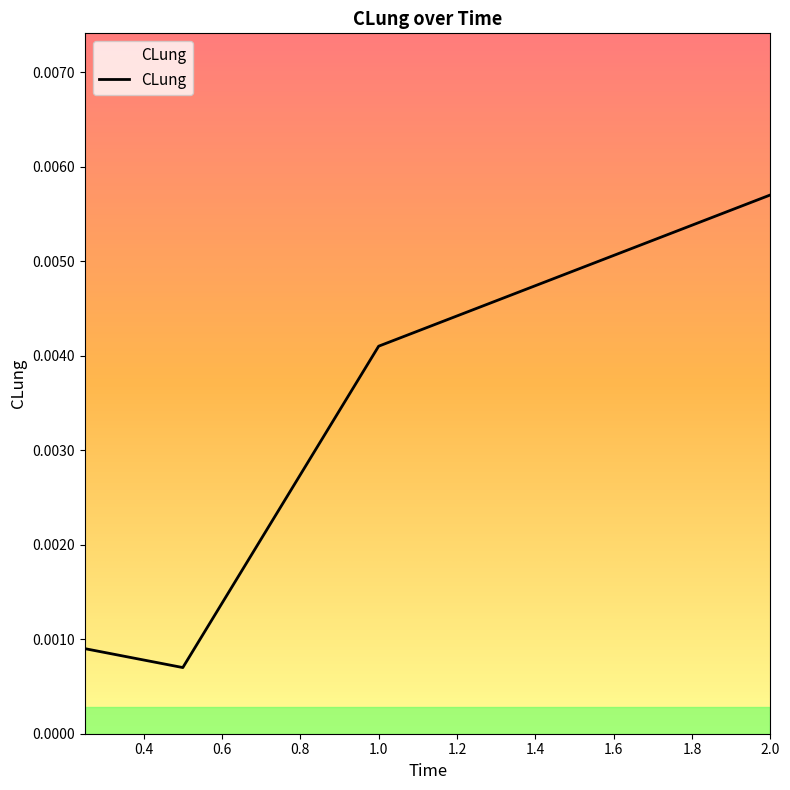

True or false: the data has more than 2 interior local peaks.

False